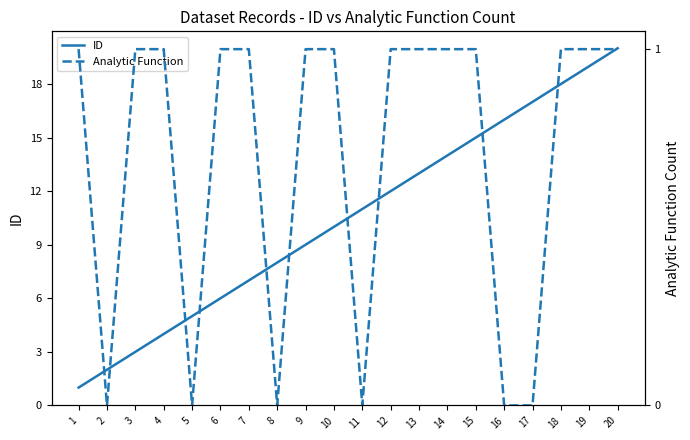

Does the chart have visible grid lines?

No